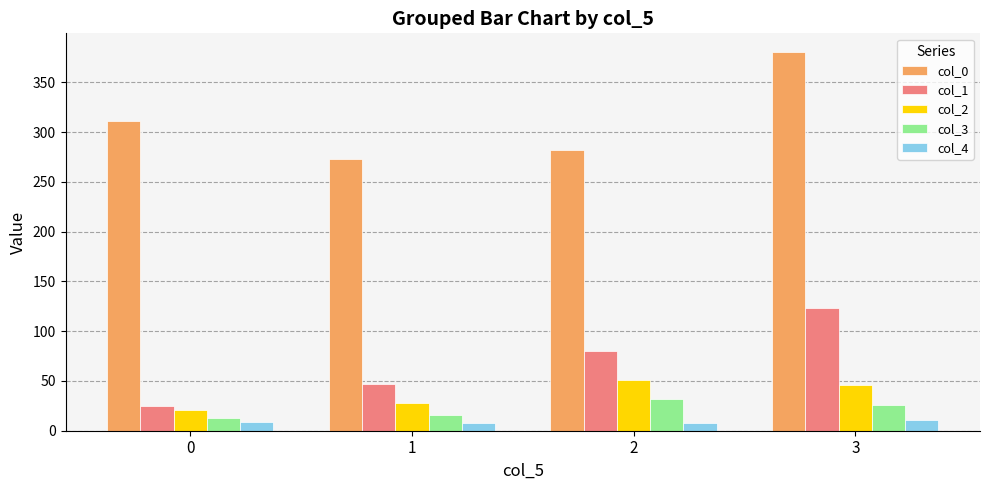

What is the total value across all series at 1?

372.3